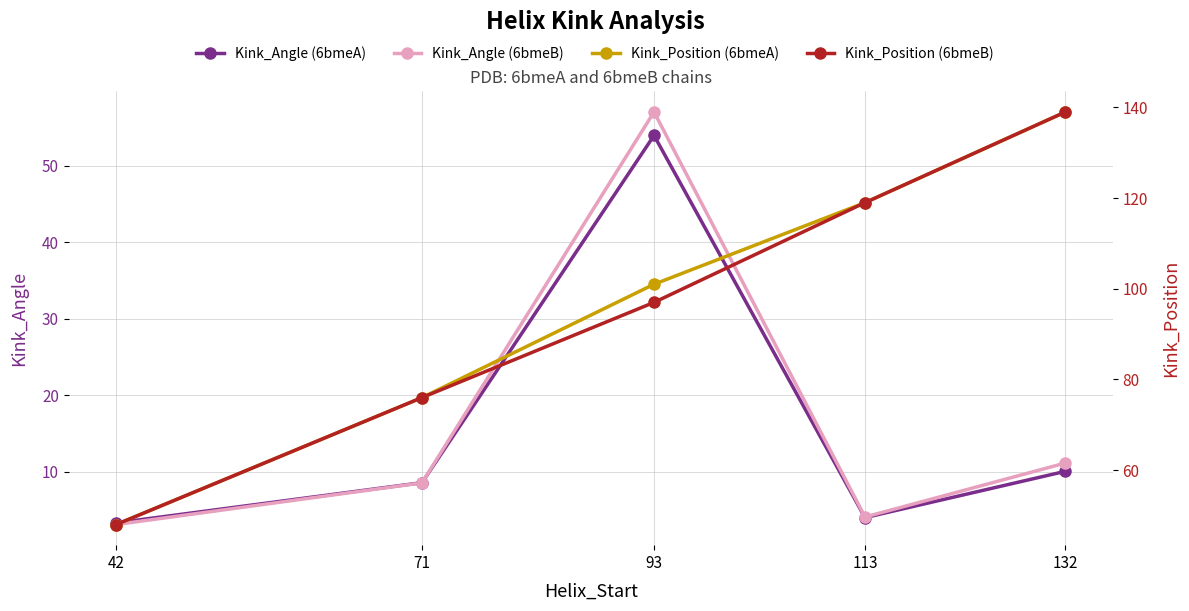

Which category has the lowest value in the Kink_Position (6bmeB) series?

42